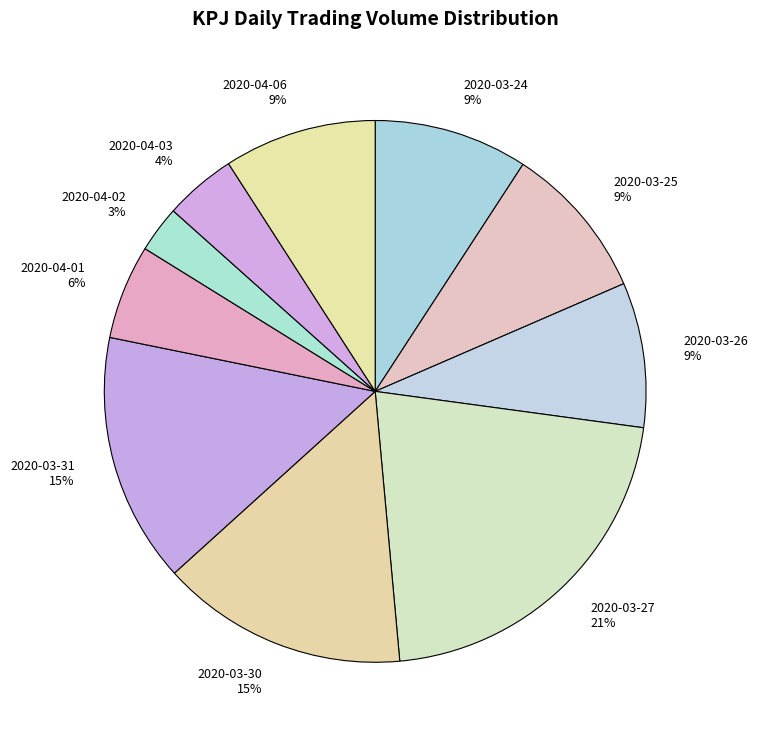

Is it true that 2020-03-27 is 21% of the pie?

True